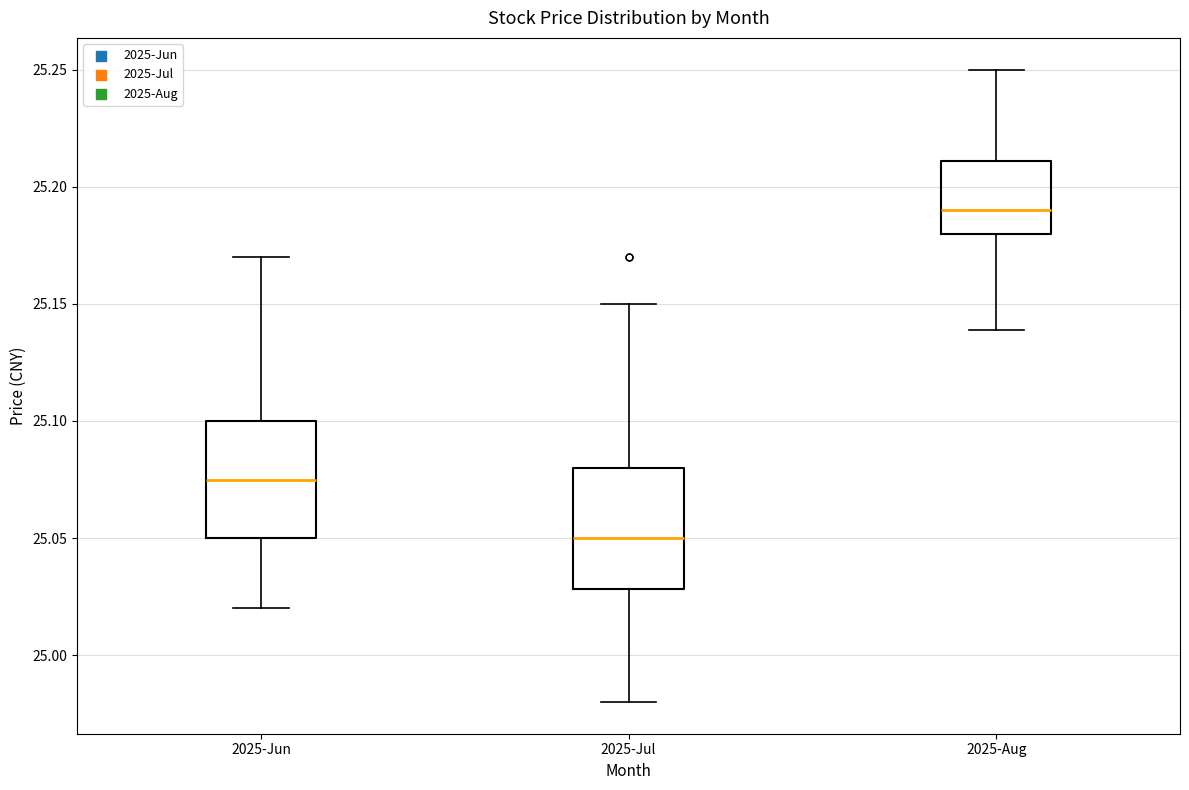

Reading left to right, transcribe this box plot: for each box, give where its median line is, the range the box spans, and where its two whiskers end, as read against the y-axis. The values are not printed on the chart, so give them approximately, as read against the axis.

2025-Jun: median 25.075, box 25.050 to 25.100, whiskers 25.020 to 25.170
2025-Jul: median 25.050, box 25.030 to 25.080, whiskers 24.980 to 25.150
2025-Aug: median 25.190, box 25.180 to 25.210, whiskers 25.140 to 25.250